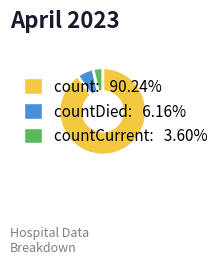

Is there a majority slice in this chart?

Yes